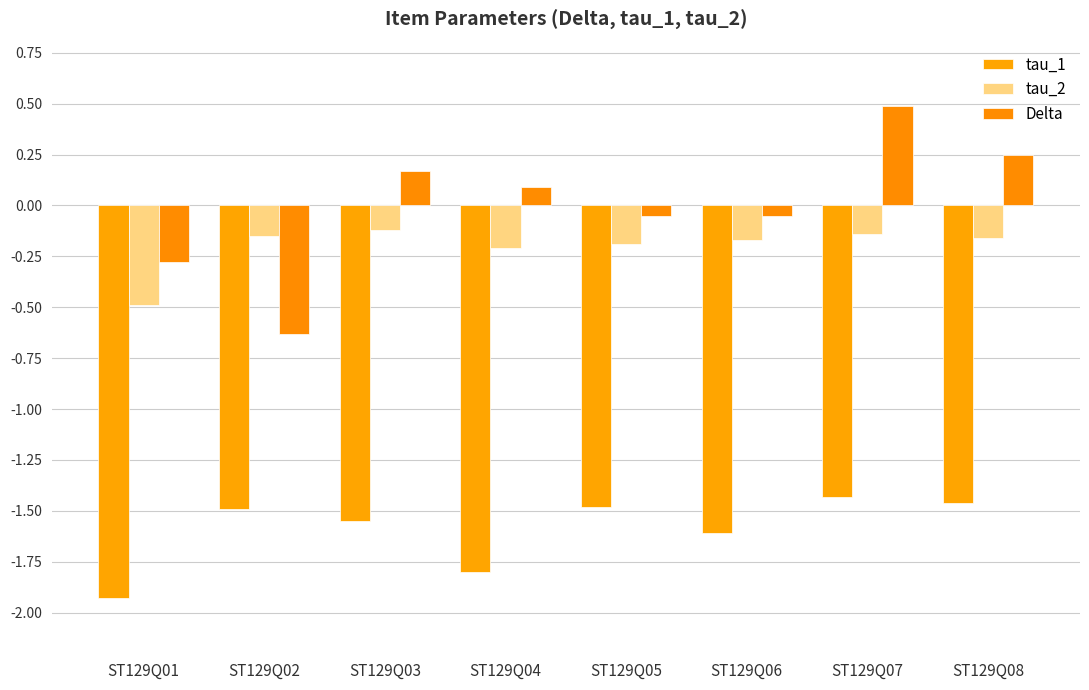

How many data points in Delta are above 0?

4